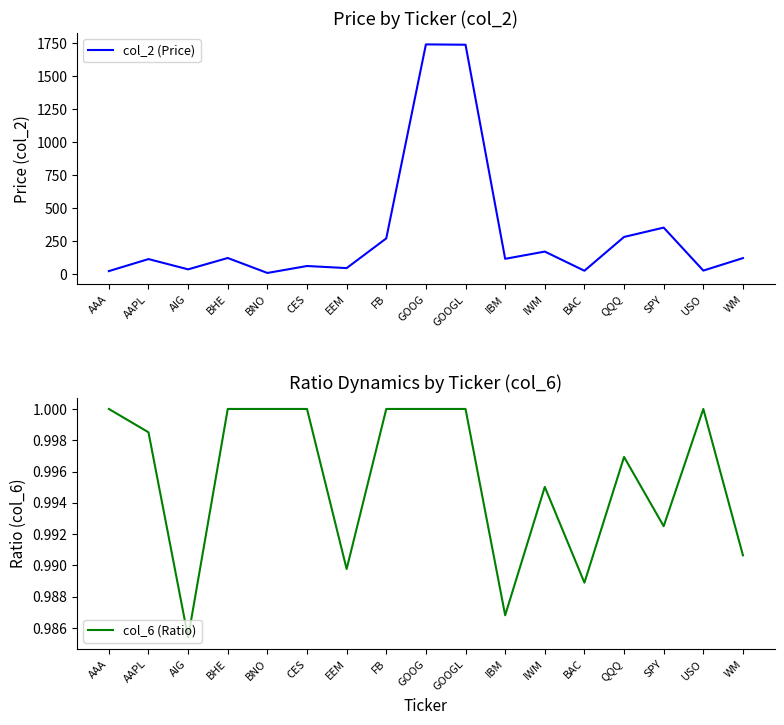

What is the label of the 14th point from the left?

QQQ